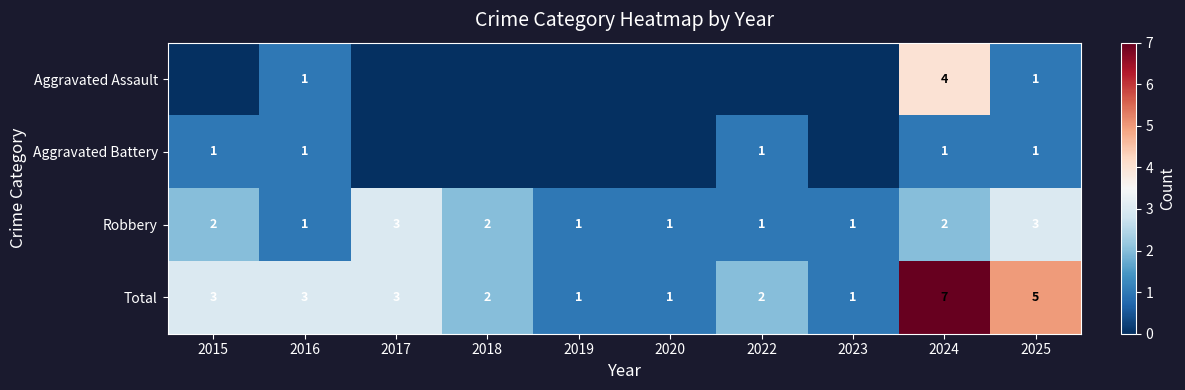

What is the difference between the maximum and second lowest values in the Total series?

6